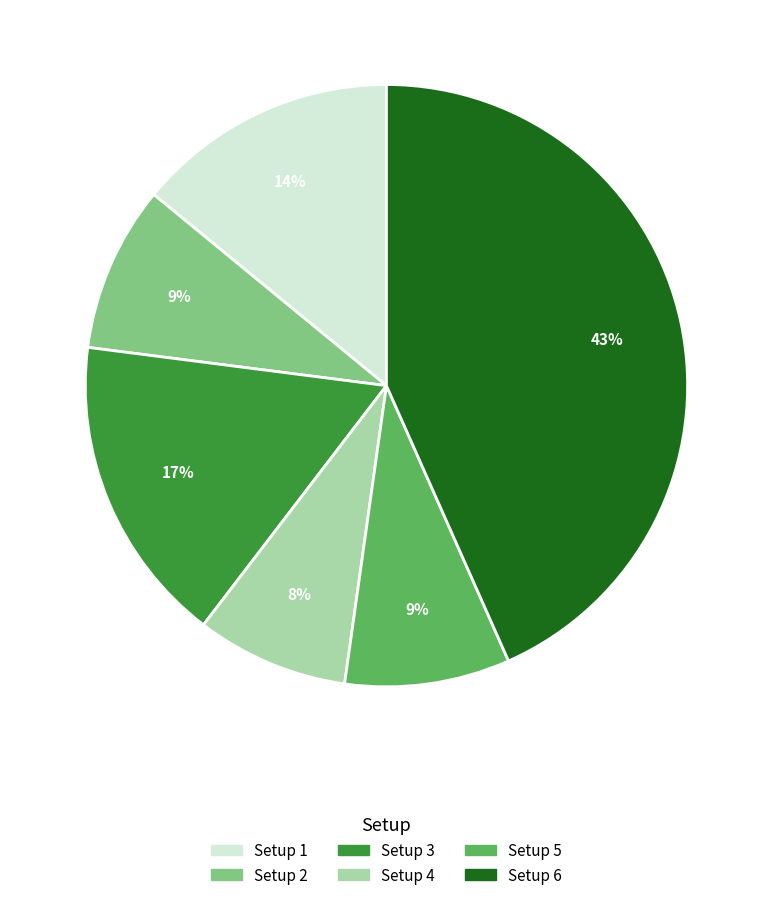

Is there a majority slice in this chart?

No